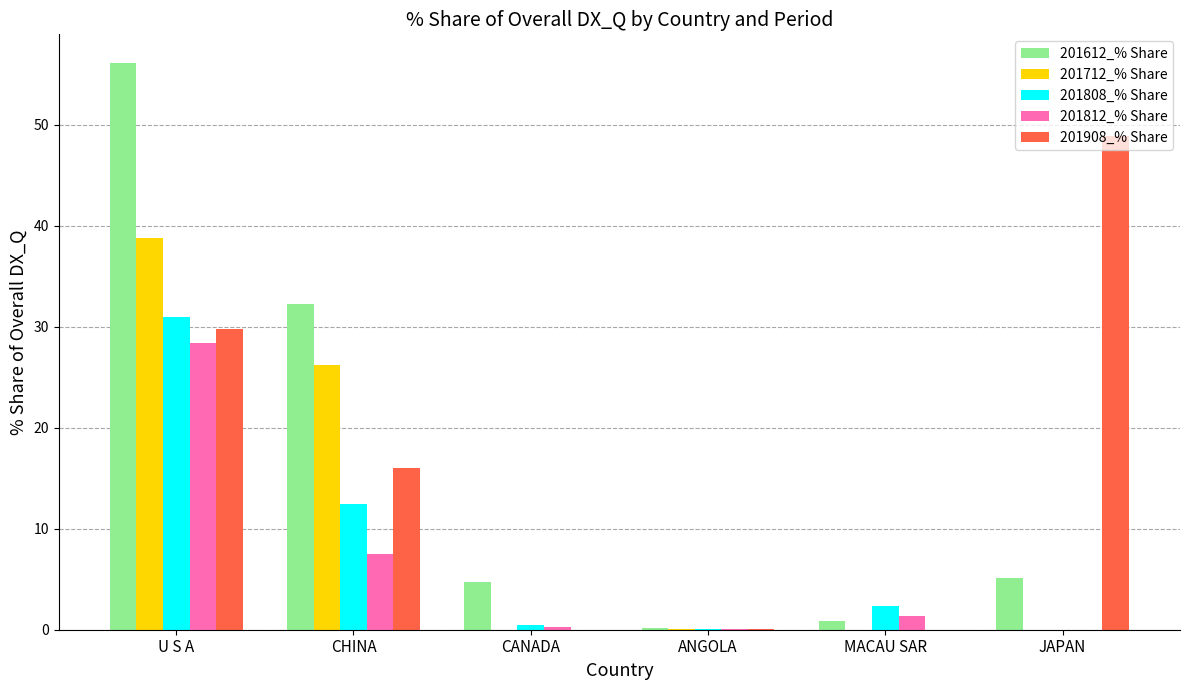

Is it true that 201908_% Share equals 16.4 at U S A?

False